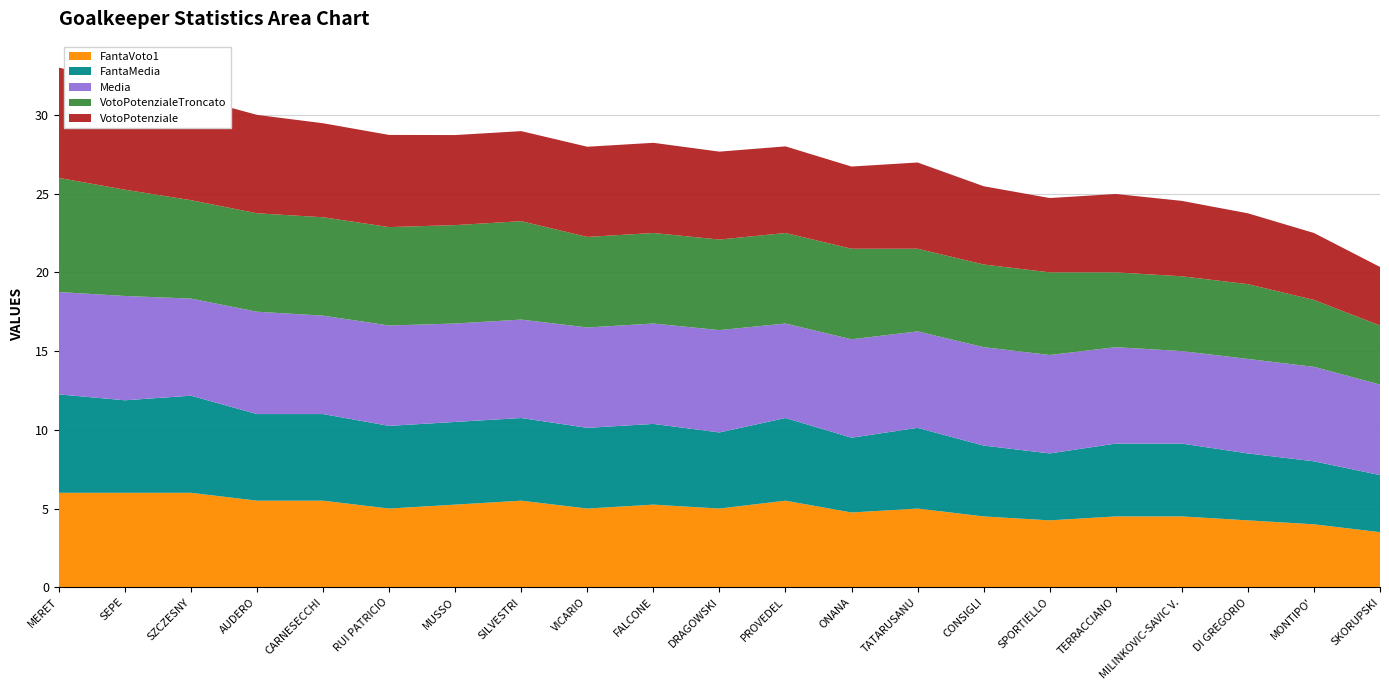

Reading left to right, list all the values displayed in this chart.

FantaVoto1: MERET=6.0	SEPE=6.0	SZCZESNY=6.0	AUDERO=5.5	CARNESECCHI=5.5	RUI PATRICIO=5.0	MUSSO=5.2	SILVESTRI=5.5	VICARIO=5.0	FALCONE=5.2	DRAGOWSKI=5.0	PROVEDEL=5.5	ONANA=4.8	TATARUSANU=5.0	CONSIGLI=4.5	SPORTIELLO=4.2	TERRACCIANO=4.5	MILINKOVIC-SAVIC V.=4.5	DI GREGORIO=4.2	MONTIPO'=4.0	SKORUPSKI=3.5
FantaMedia: MERET=6.2	SEPE=5.9	SZCZESNY=6.2	AUDERO=5.5	CARNESECCHI=5.5	RUI PATRICIO=5.2	MUSSO=5.2	SILVESTRI=5.2	VICARIO=5.1	FALCONE=5.1	DRAGOWSKI=4.8	PROVEDEL=5.2	ONANA=4.8	TATARUSANU=5.1	CONSIGLI=4.5	SPORTIELLO=4.2	TERRACCIANO=4.6	MILINKOVIC-SAVIC V.=4.6	DI GREGORIO=4.2	MONTIPO'=4.0	SKORUPSKI=3.6
Media: MERET=6.5	SEPE=6.6	SZCZESNY=6.2	AUDERO=6.5	CARNESECCHI=6.2	RUI PATRICIO=6.4	MUSSO=6.2	SILVESTRI=6.2	VICARIO=6.4	FALCONE=6.4	DRAGOWSKI=6.5	PROVEDEL=6.0	ONANA=6.2	TATARUSANU=6.1	CONSIGLI=6.2	SPORTIELLO=6.2	TERRACCIANO=6.1	MILINKOVIC-SAVIC V.=5.9	DI GREGORIO=6.0	MONTIPO'=6.0	SKORUPSKI=5.8
VotoPotenzialeTroncato: MERET=7.2	SEPE=6.8	SZCZESNY=6.2	AUDERO=6.2	CARNESECCHI=6.2	RUI PATRICIO=6.2	MUSSO=6.2	SILVESTRI=6.2	VICARIO=5.8	FALCONE=5.8	DRAGOWSKI=5.8	PROVEDEL=5.8	ONANA=5.8	TATARUSANU=5.2	CONSIGLI=5.2	SPORTIELLO=5.2	TERRACCIANO=4.8	MILINKOVIC-SAVIC V.=4.8	DI GREGORIO=4.8	MONTIPO'=4.2	SKORUPSKI=3.8
VotoPotenziale: MERET=7.0	SEPE=6.8	SZCZESNY=6.6	AUDERO=6.2	CARNESECCHI=6.0	RUI PATRICIO=5.9	MUSSO=5.7	SILVESTRI=5.7	VICARIO=5.7	FALCONE=5.7	DRAGOWSKI=5.6	PROVEDEL=5.5	ONANA=5.2	TATARUSANU=5.5	CONSIGLI=5.0	SPORTIELLO=4.7	TERRACCIANO=5.0	MILINKOVIC-SAVIC V.=4.8	DI GREGORIO=4.5	MONTIPO'=4.2	SKORUPSKI=3.7